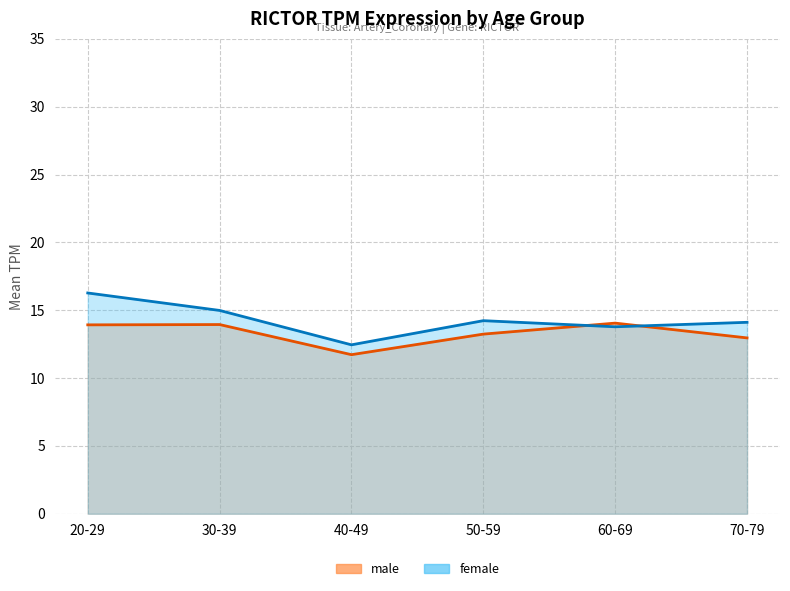

At 50-59, list the series in order from smallest to largest.

male, female